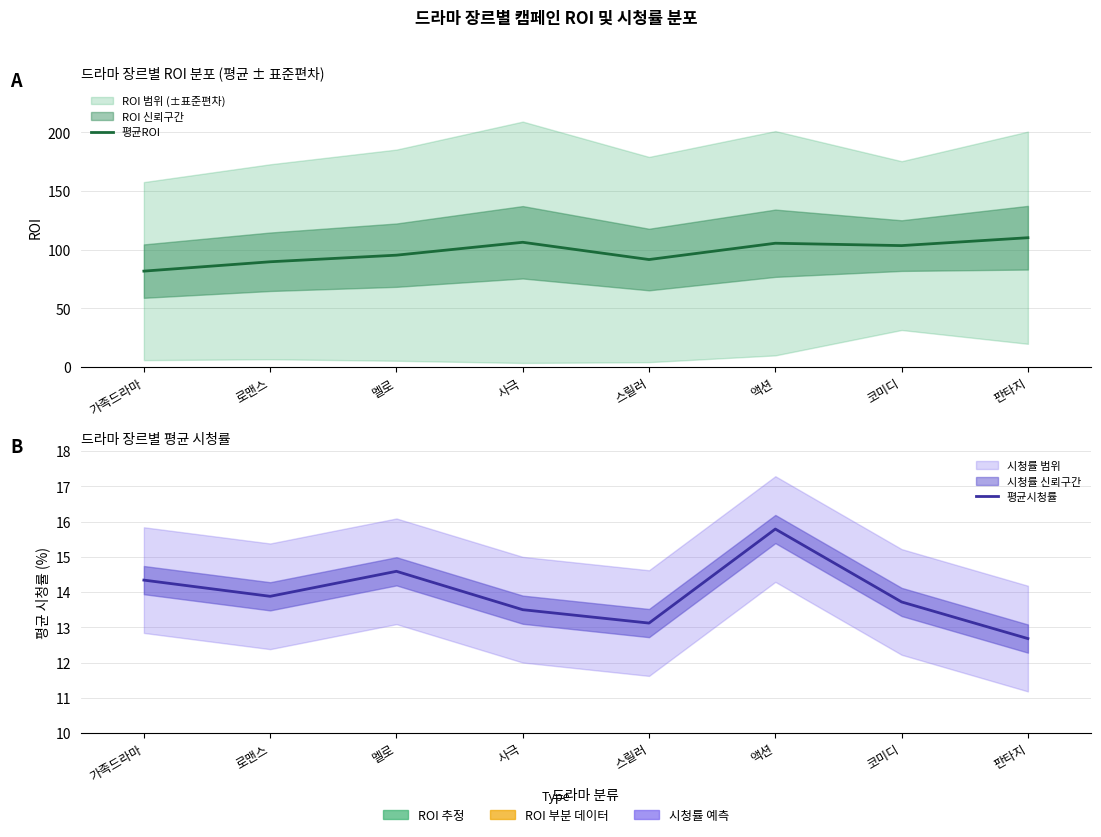

What is the approximate value of 평균시청률 at 멜로?

14.6